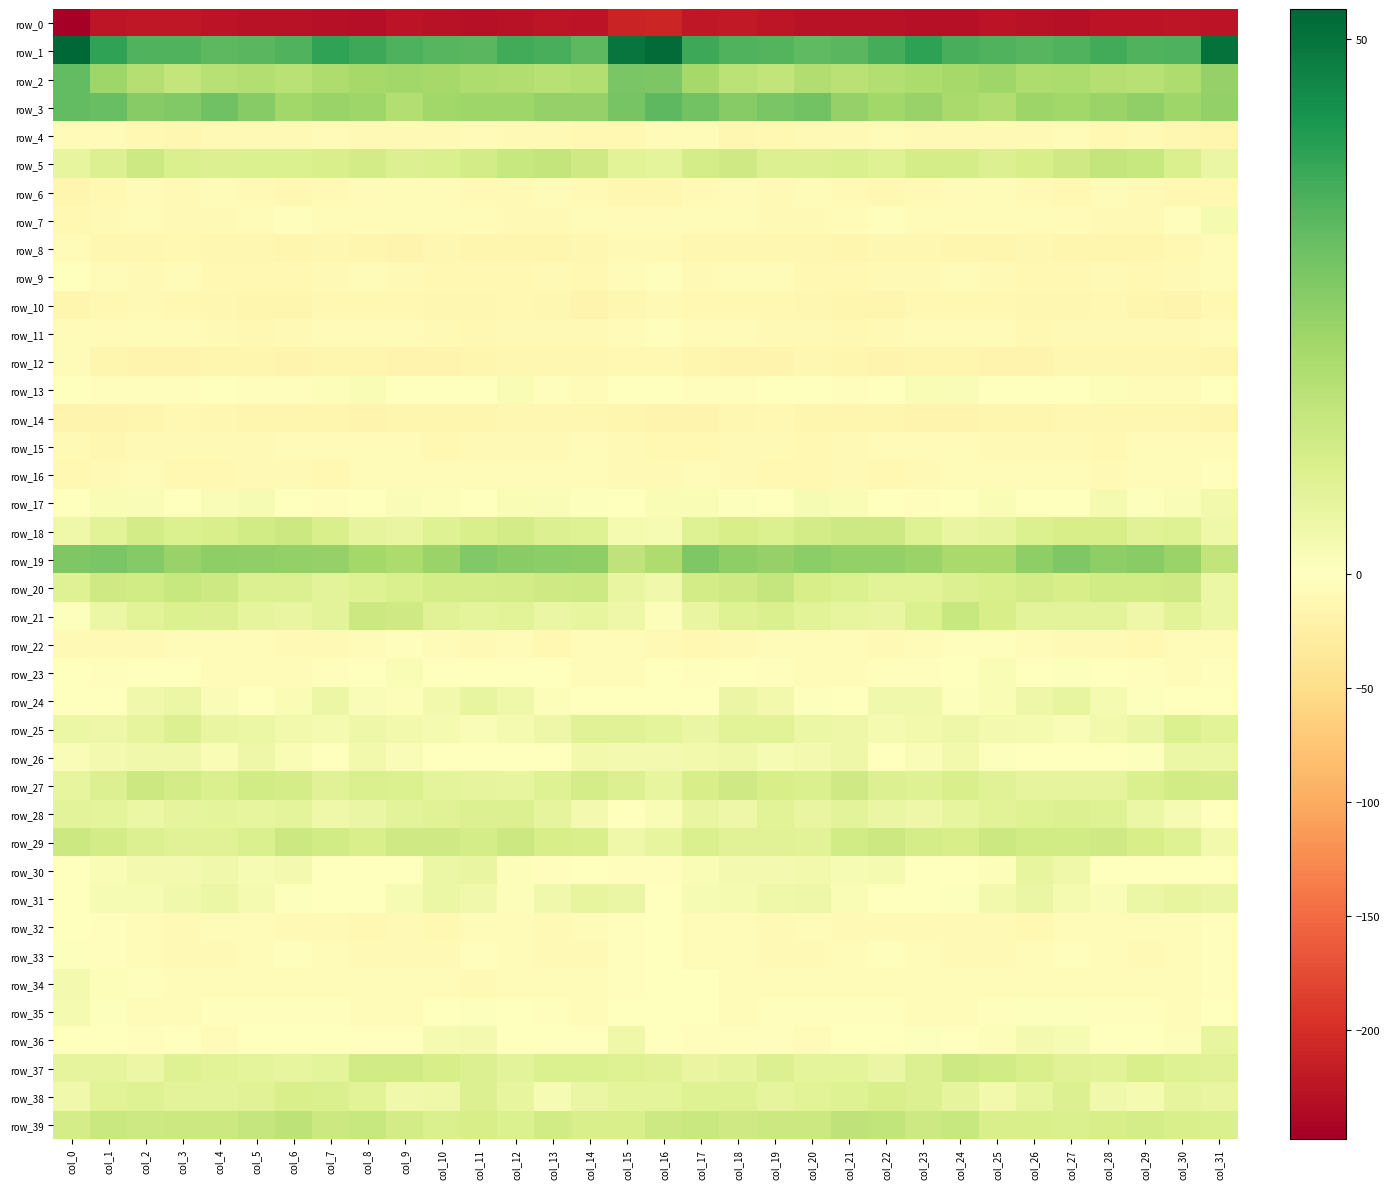

How many values in the row_23 series exceed -1?

10